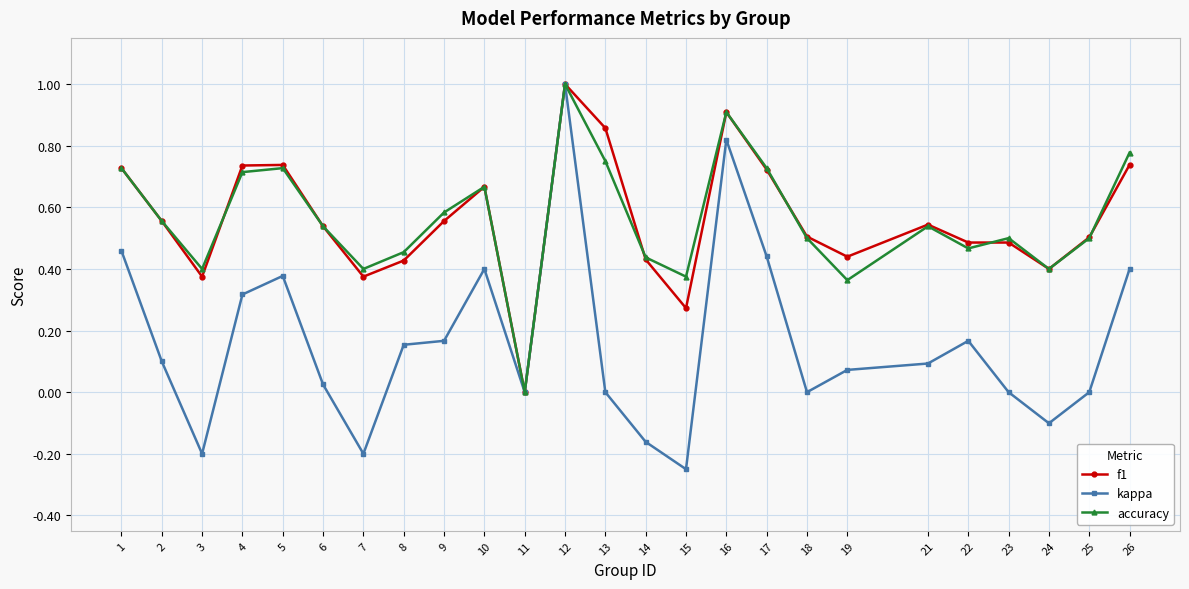

Does the chart display data point markers on the line(s)?

Yes